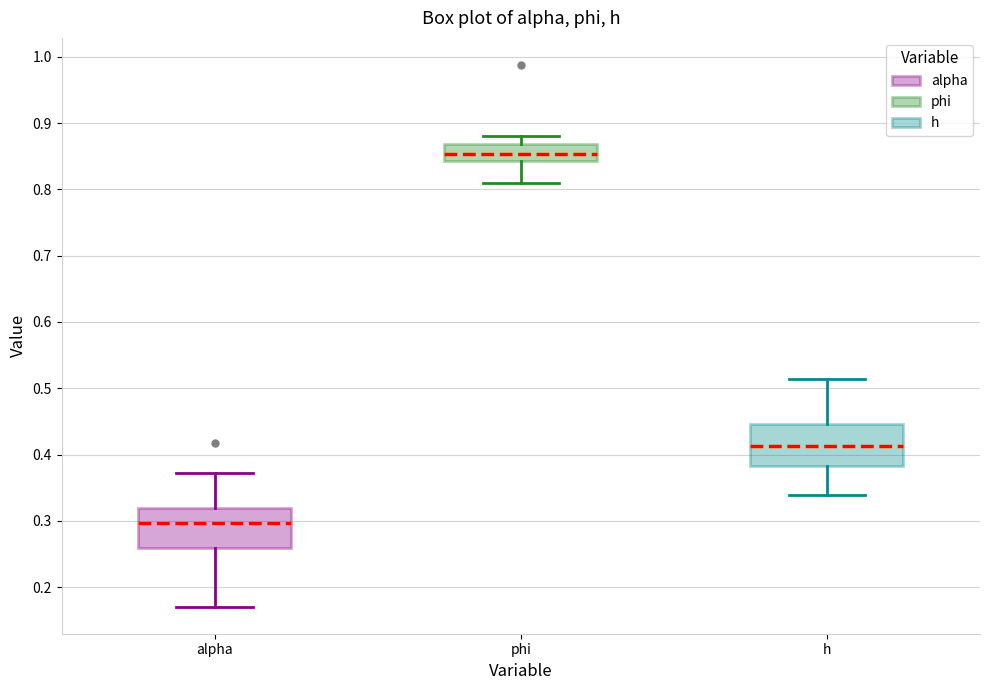

Which box has the highest median line?

phi